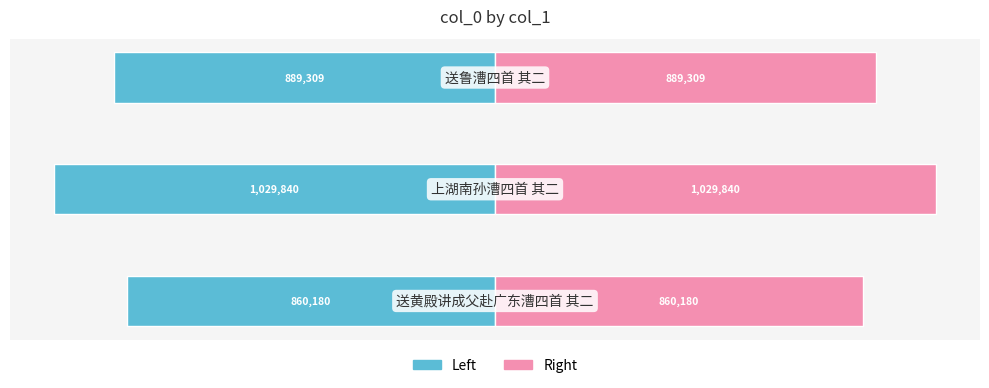

Reading left to right, transcribe all the data shown in this chart.

col_0 (left): -860180	-1029840	-889309
col_0 (right): 860180	1029840	889309